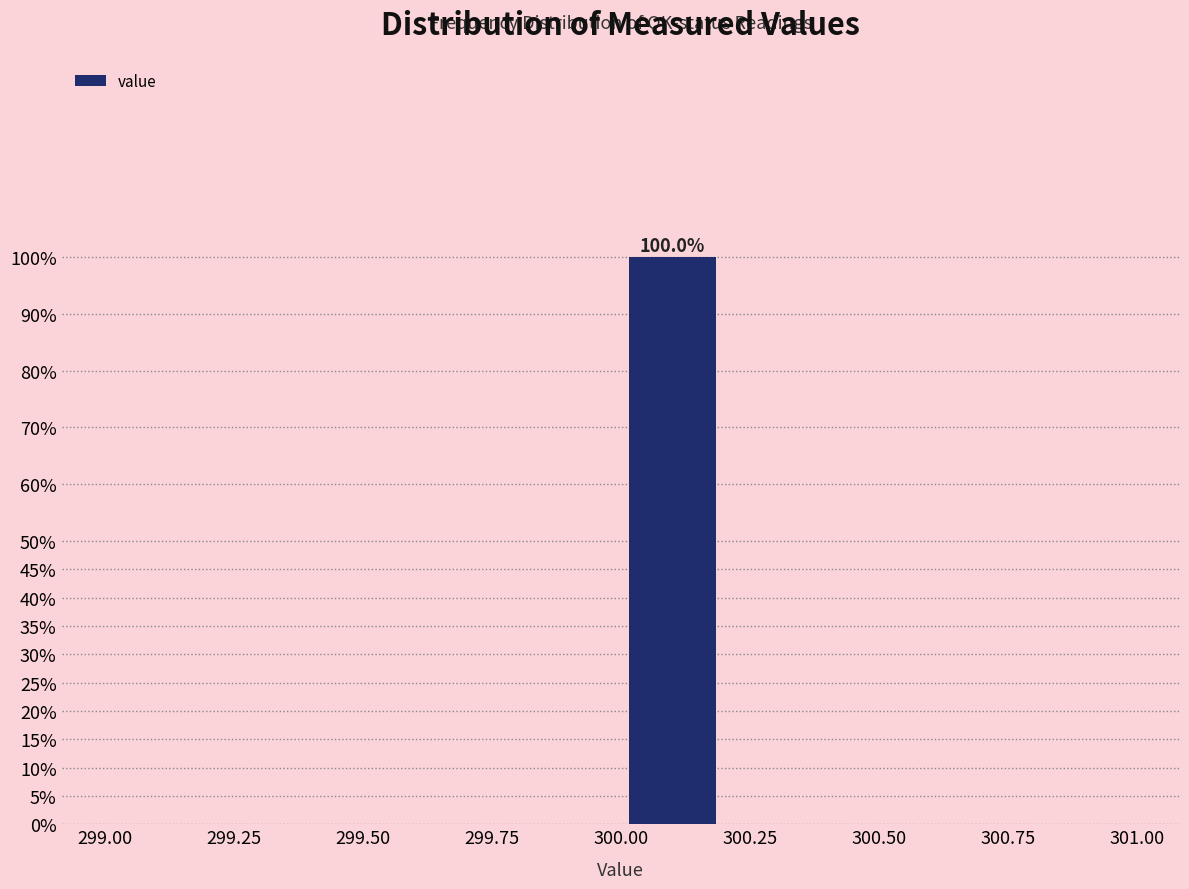

Over which range of the x-axis is the bar tallest?

300.0 to 300.2